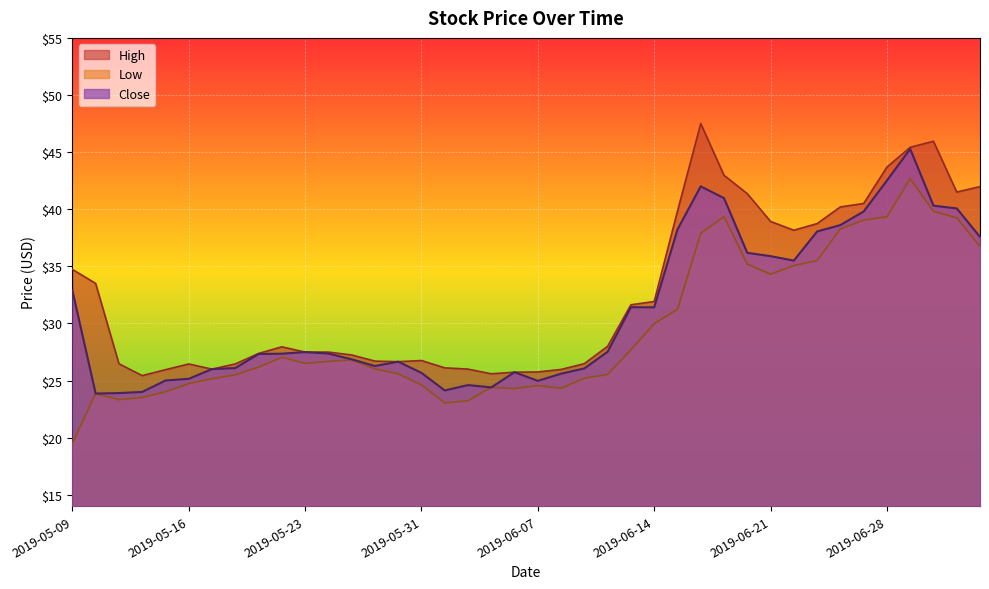

At which label does Close first exceed 27?

2019-05-09